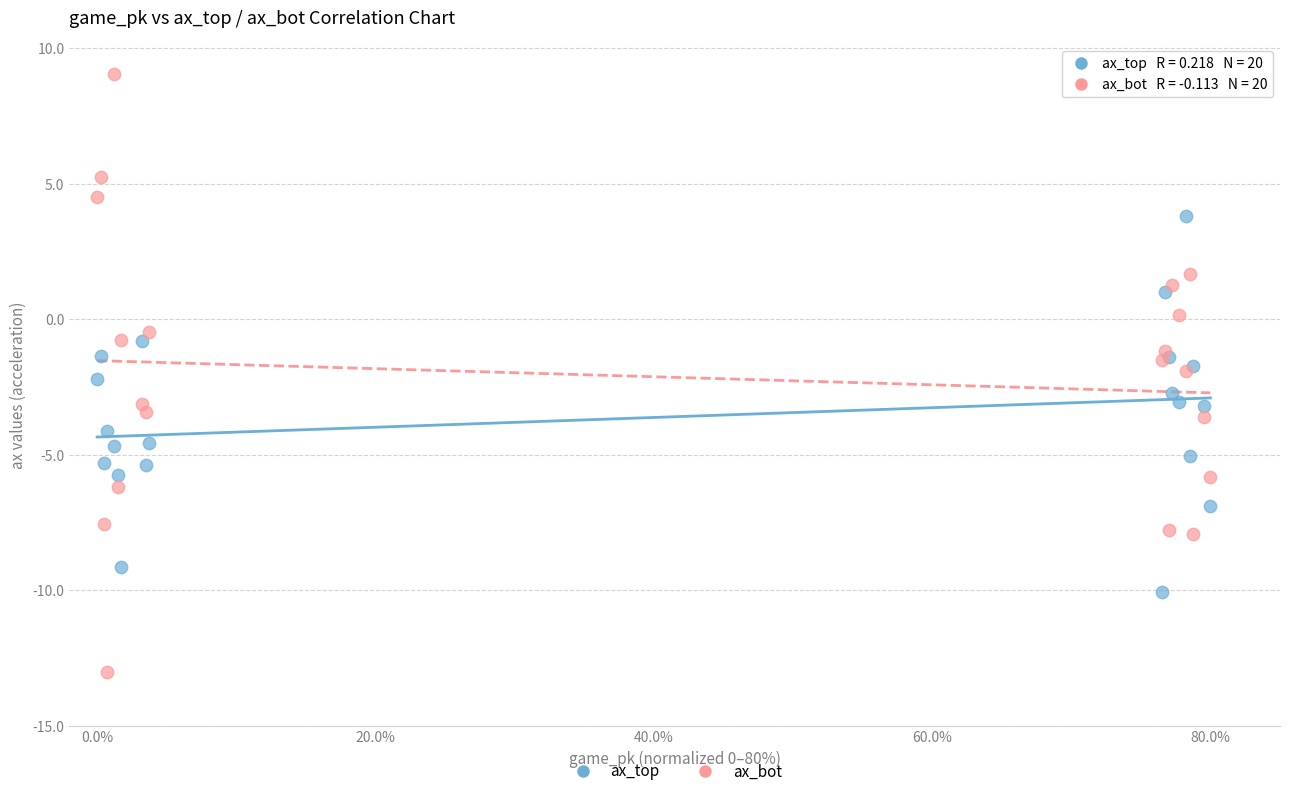

What is the X range (max minus min) for the scatter plot?

80.0